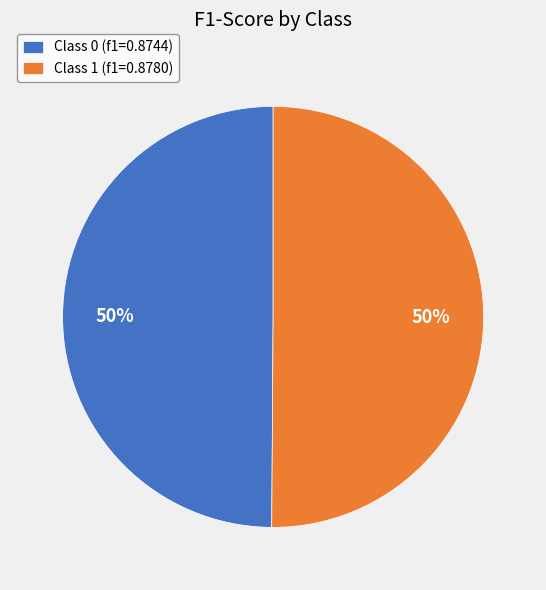

To the nearest percent, what percentage of the pie is Class 0 (f1=0.8744)?

50%